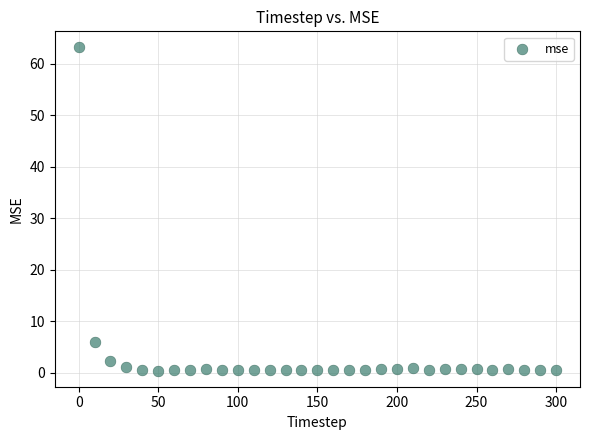

What is the range of X values (max minus min)?

300.0